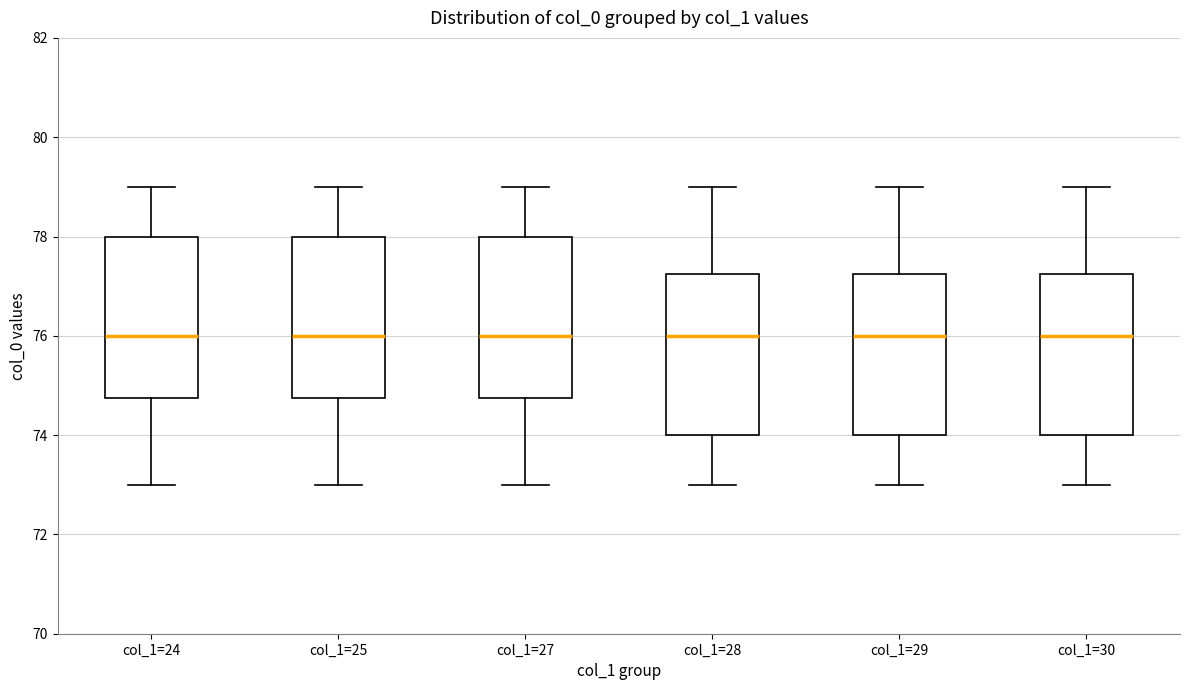

Reading left to right, read every box against the y-axis: the position of its median line, the range the box covers, and the ends of its whiskers. The values are not printed on the chart, so give them approximately, as read against the axis.

col_1=24: median 76.0, box 74.8 to 78.0, whiskers 73.0 to 79.0
col_1=25: median 76.0, box 74.8 to 78.0, whiskers 73.0 to 79.0
col_1=27: median 76.0, box 74.8 to 78.0, whiskers 73.0 to 79.0
col_1=28: median 76.0, box 74.0 to 77.2, whiskers 73.0 to 79.0
col_1=29: median 76.0, box 74.0 to 77.2, whiskers 73.0 to 79.0
col_1=30: median 76.0, box 74.0 to 77.2, whiskers 73.0 to 79.0